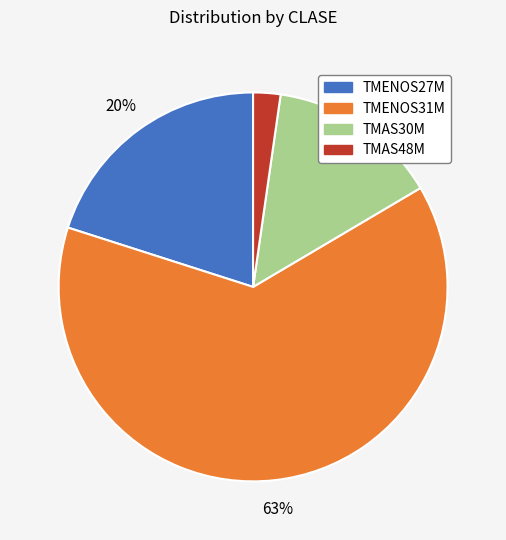

Which has a higher value, TMAS48M or TMAS30M?

TMAS30M